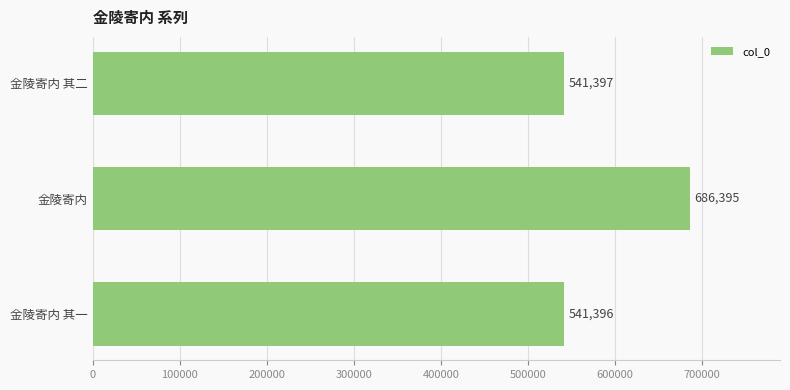

How many distinct data groups are displayed?

1